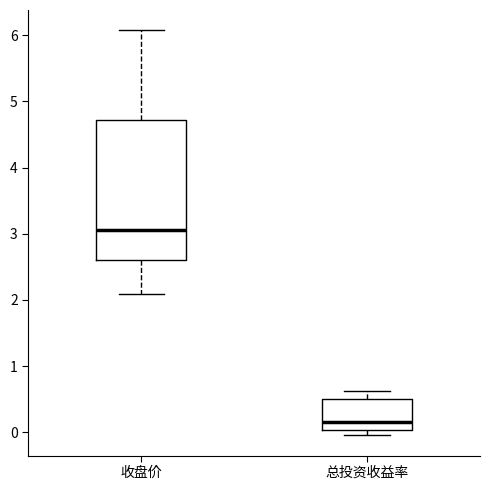

Where does the median line of the box for 总投资收益率 sit on the y-axis? The values are not printed on the chart, so give them approximately, as read against the axis.

0.2